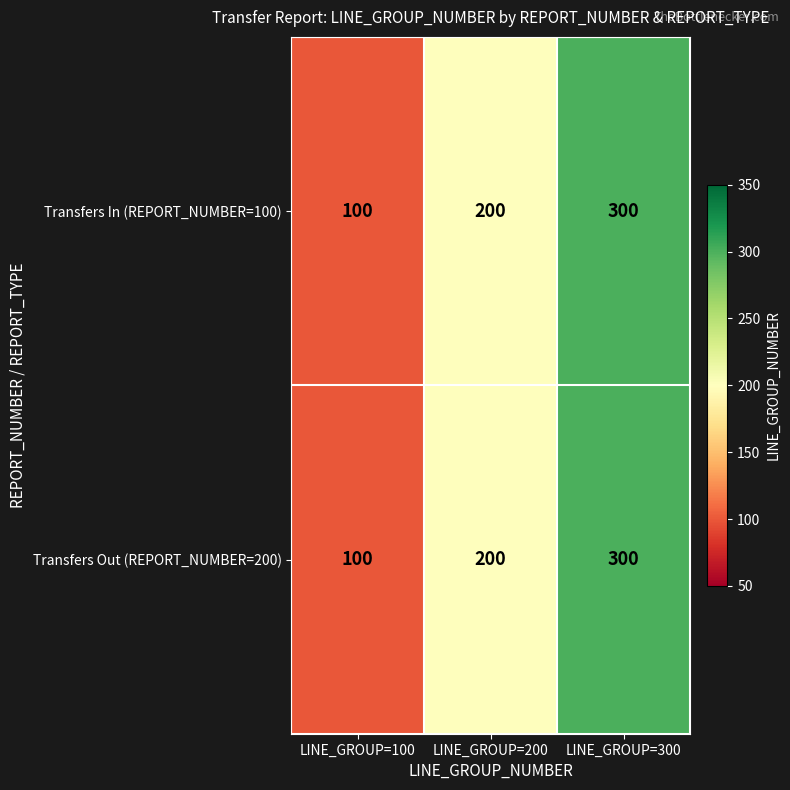

The value of Transfers Out (REPORT_NUMBER=200) at LINE_GROUP=100 is 141. True or false?

False